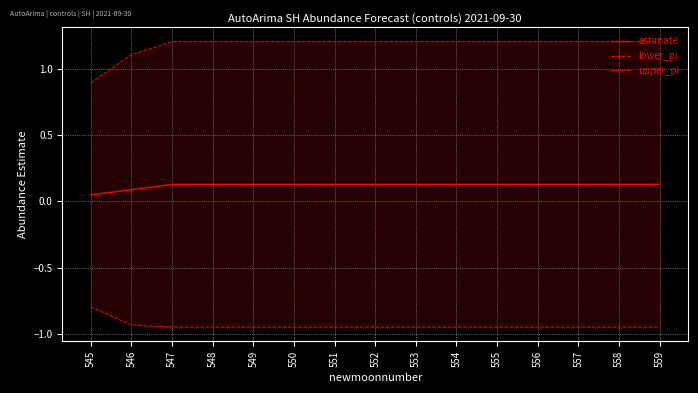

True or false: estimate and lower_pi intersect in this chart.

False